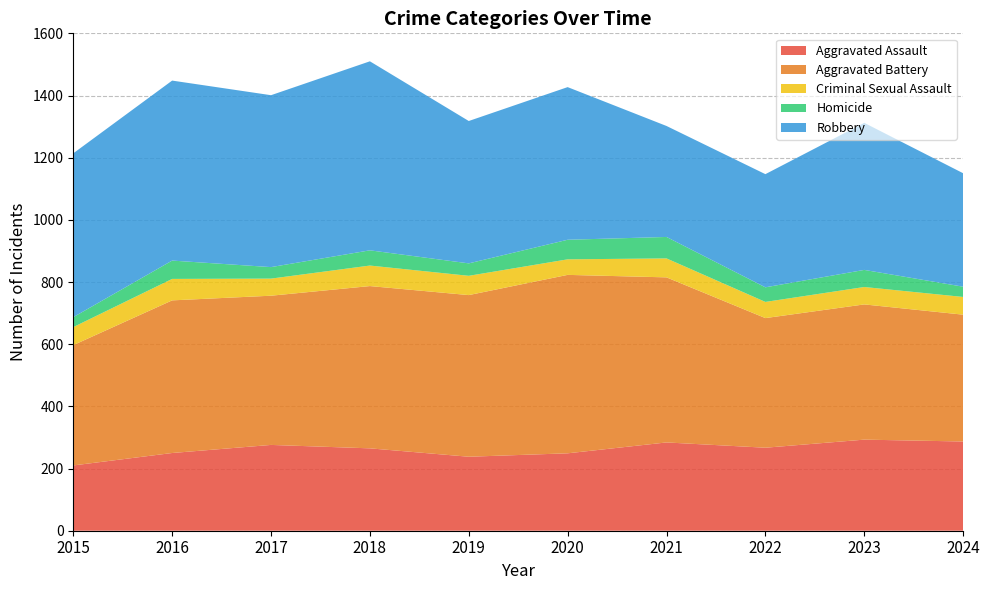

Reading left to right, transcribe all the data shown in this chart.

Aggravated Assault: 2015=210	2016=250	2017=276	2018=265	2019=238	2020=249	2021=284	2022=267	2023=293	2024=287
Aggravated Battery: 2015=387	2016=491	2017=480	2018=522	2019=520	2020=574	2021=531	2022=417	2023=435	2024=408
Criminal Sexual Assault: 2015=58	2016=69	2017=55	2018=66	2019=62	2020=50	2021=61	2022=52	2023=56	2024=57
Homicide: 2015=32	2016=59	2017=37	2018=49	2019=40	2020=63	2021=69	2022=47	2023=55	2024=33
Robbery: 2015=527	2016=579	2017=553	2018=608	2019=458	2020=491	2021=357	2022=364	2023=473	2024=365